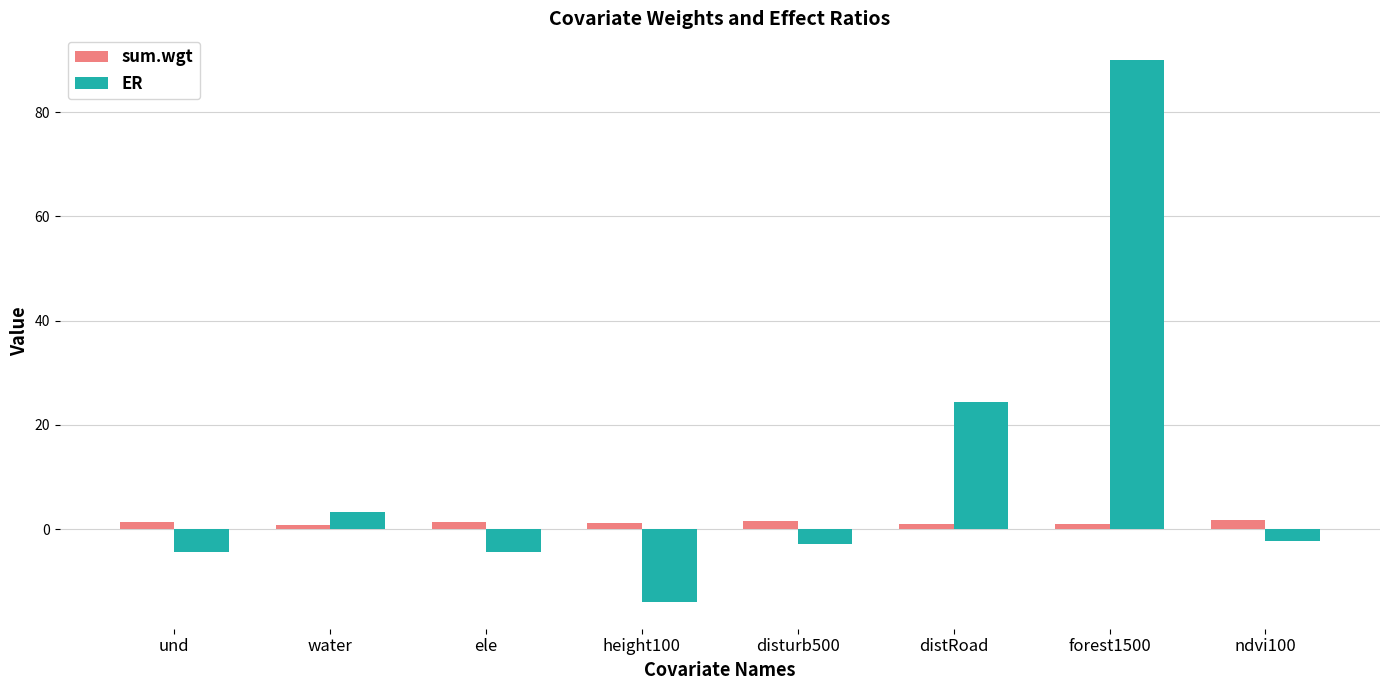

How many distinct data groups are displayed?

2